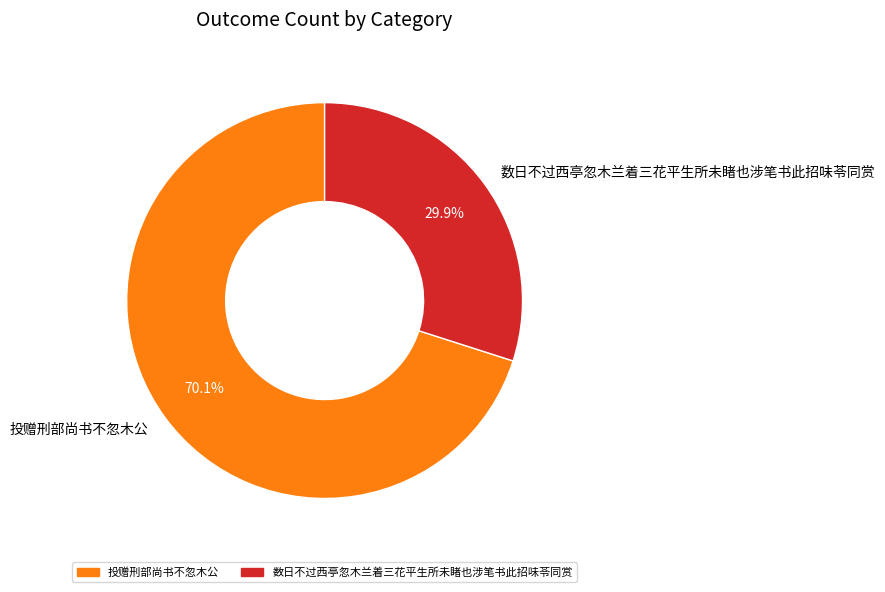

How much of the chart is everything except 投赠刑部尚书不忽木公?

29.9%